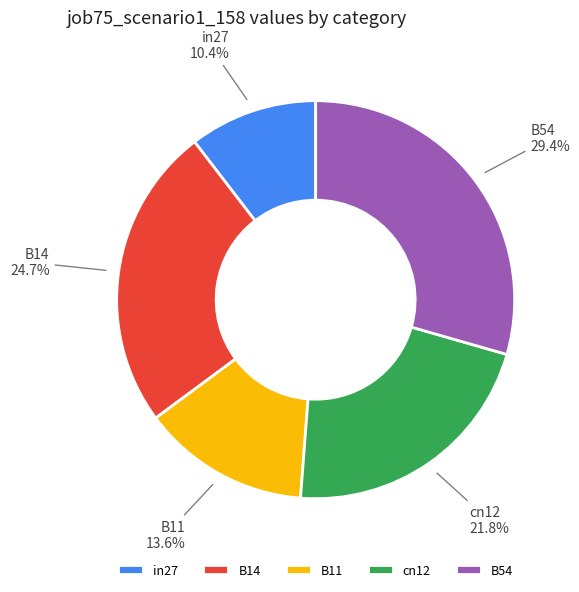

Which category has the biggest portion of the pie?

B54